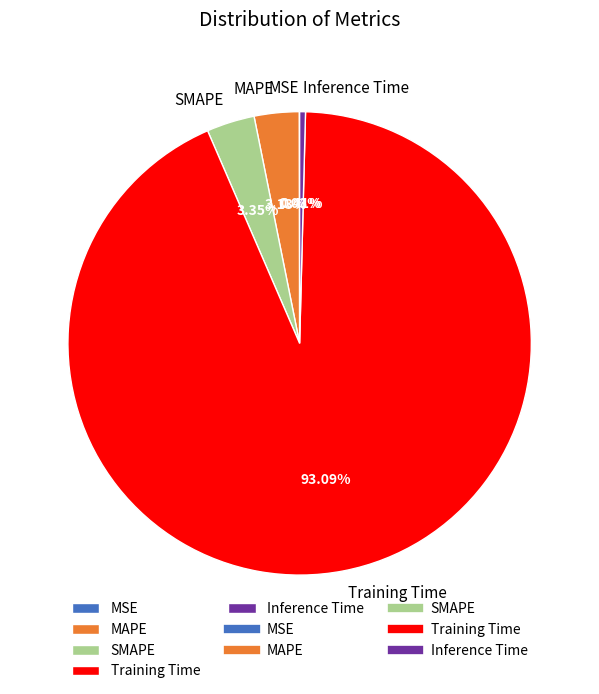

What is the largest slice in the pie chart?

Training Time